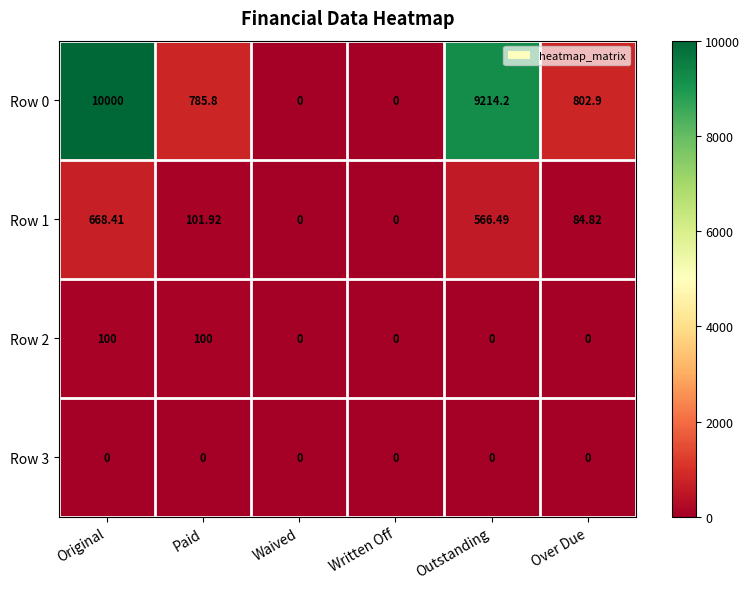

At which category does the chart reach its peak across all series?

Original